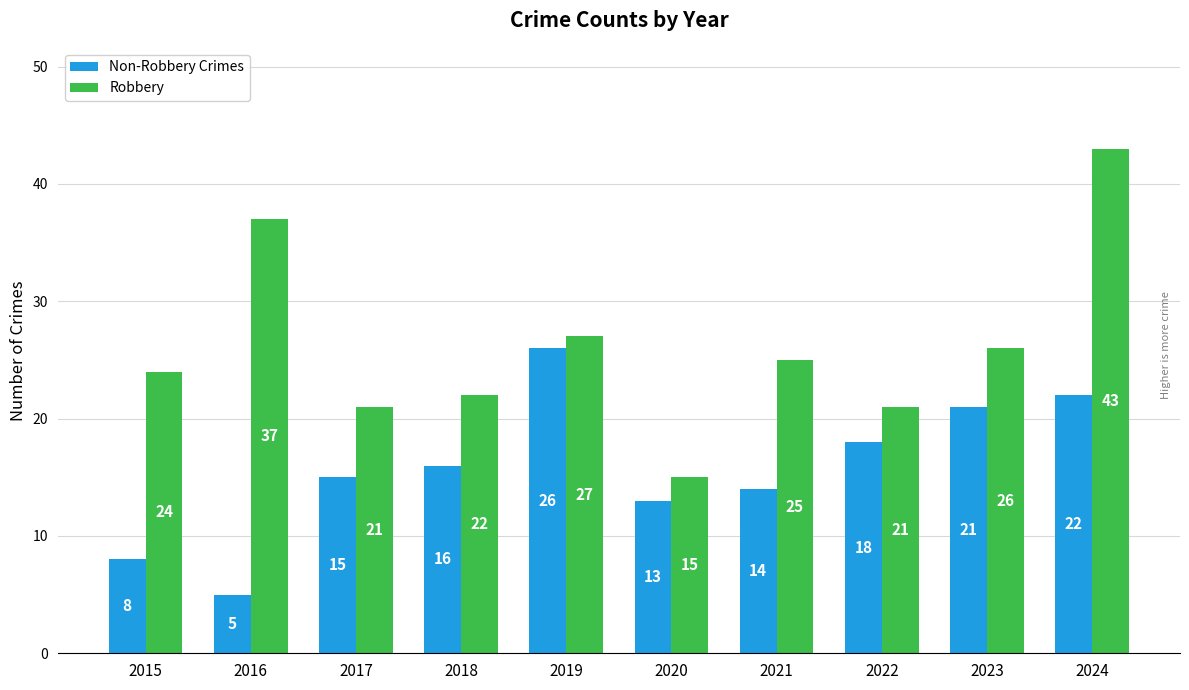

True or false: Robbery has a value of 26 at 2023.

True